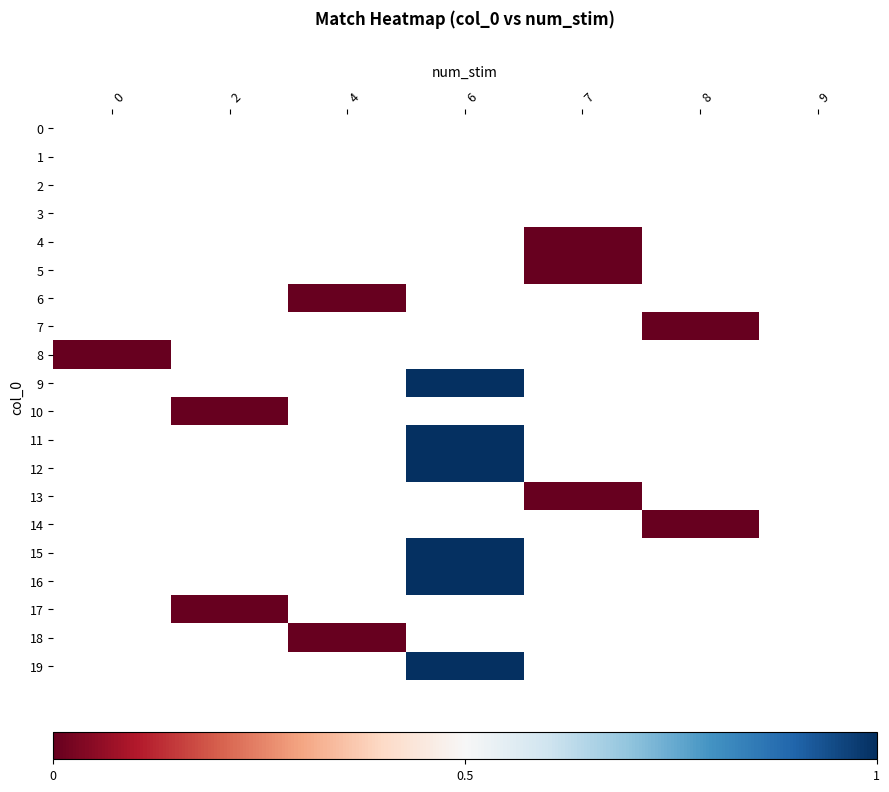

Is the value of 5 at 0 greater than the value of 18 at 7?

No